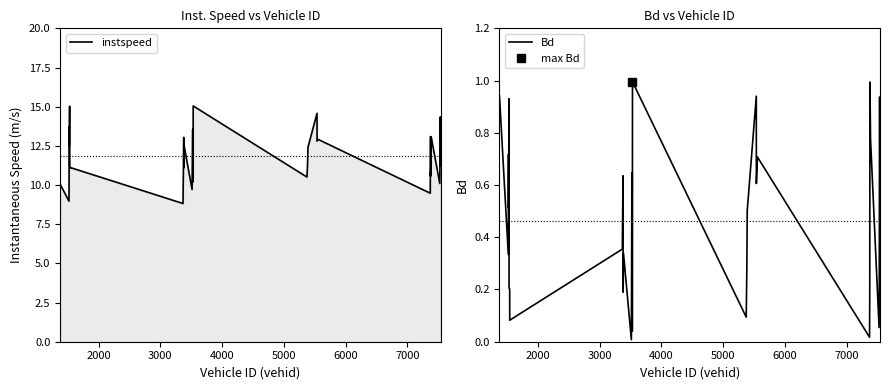

What is the lowest value of the instspeed series?

8.8